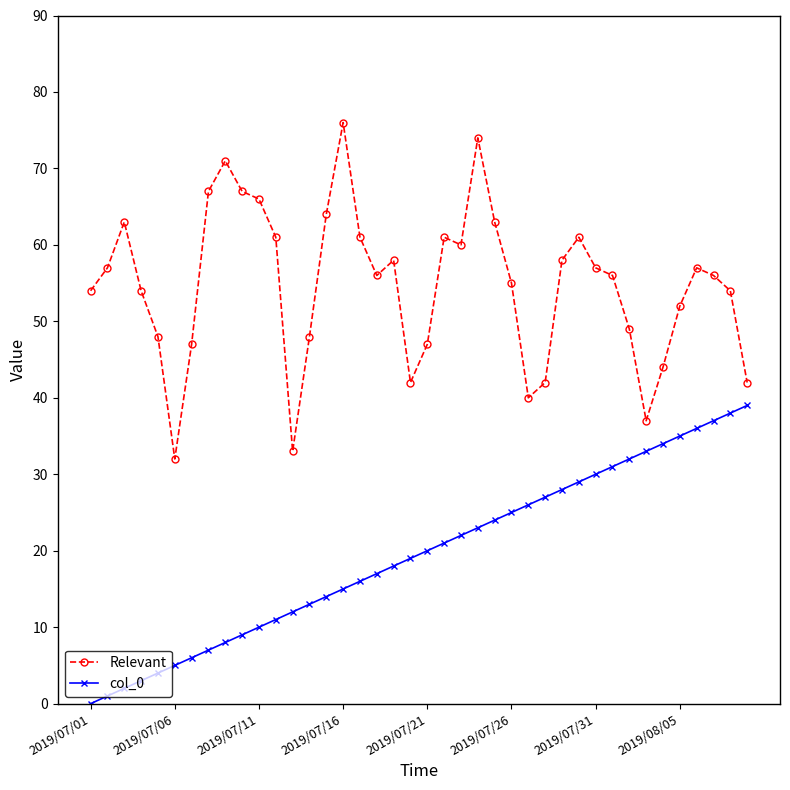

Which series has the largest total across all categories?

Relevant